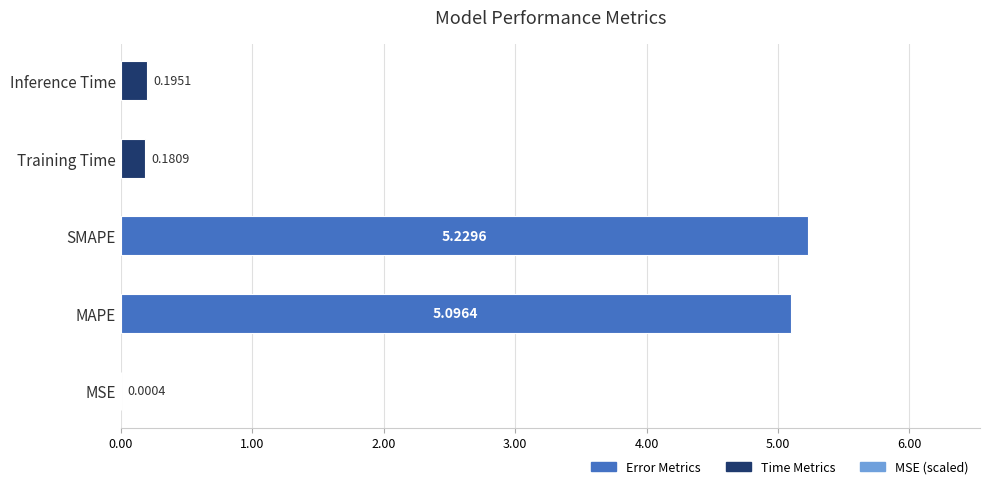

Does the chart contain stacked bars?

No